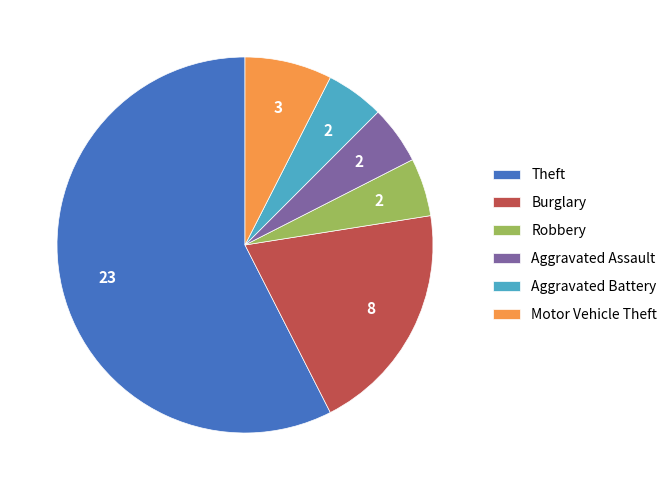

Between Aggravated Assault and Theft, which is larger?

Theft